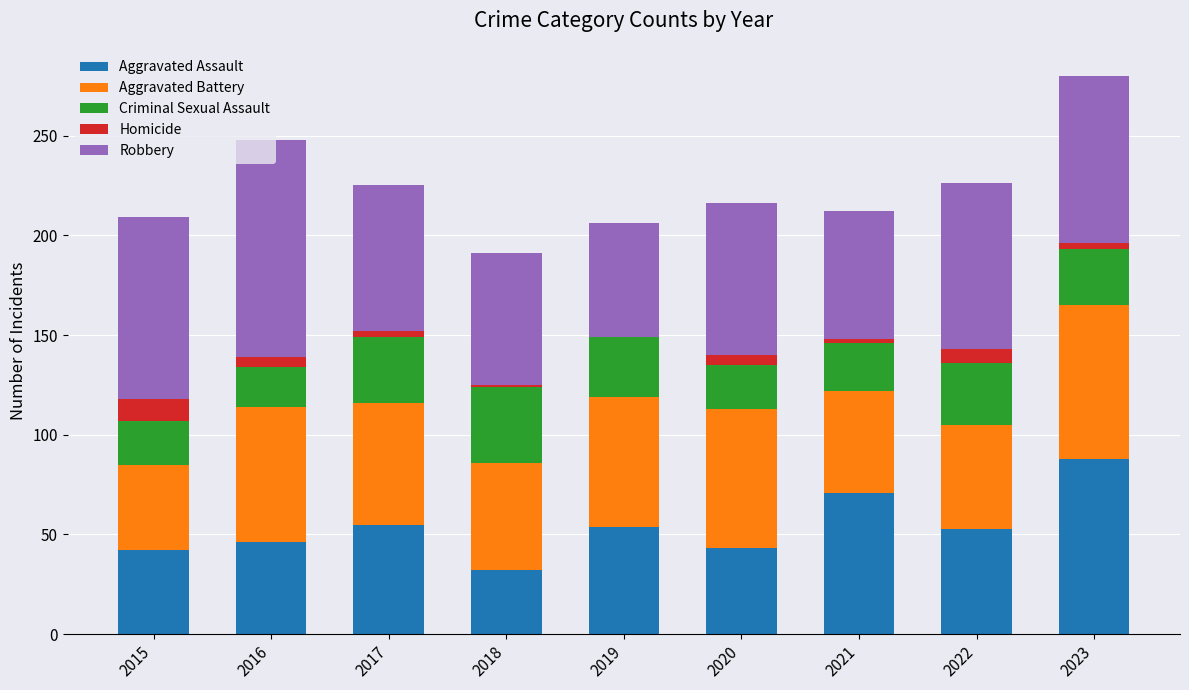

What is the highest value of the Aggravated Assault series?

88